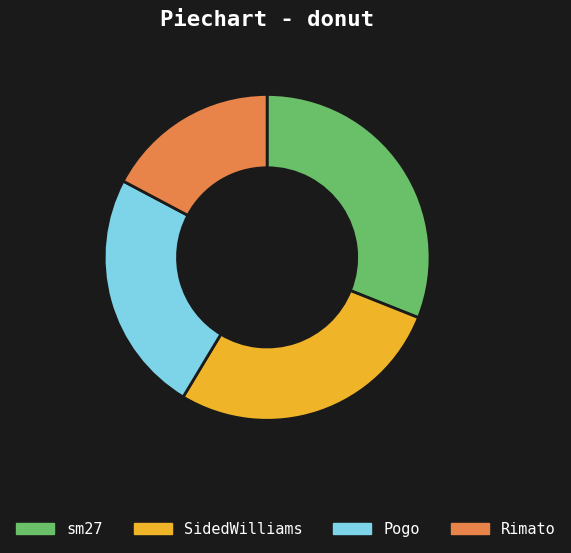

Which category has the smallest portion of the pie?

Rimato